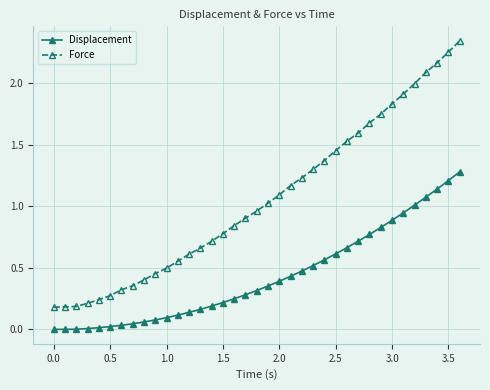

How many lines are shown in the chart?

2